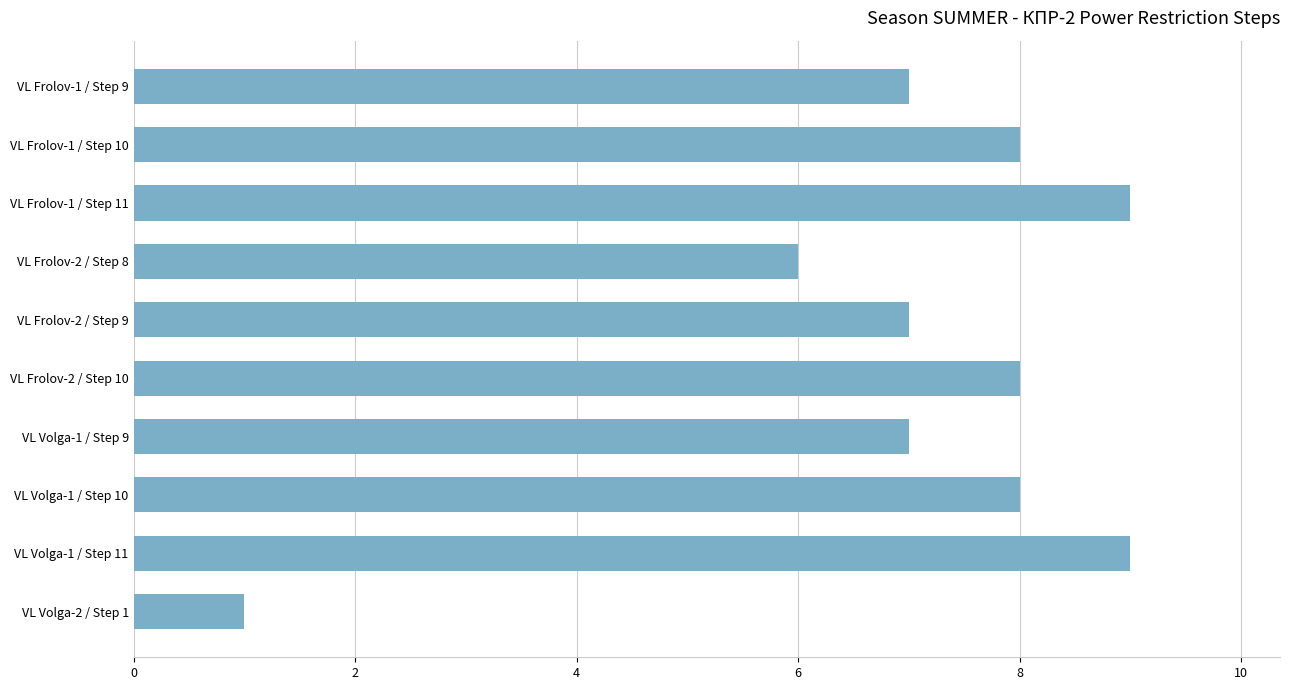

What is the smallest value displayed?

1